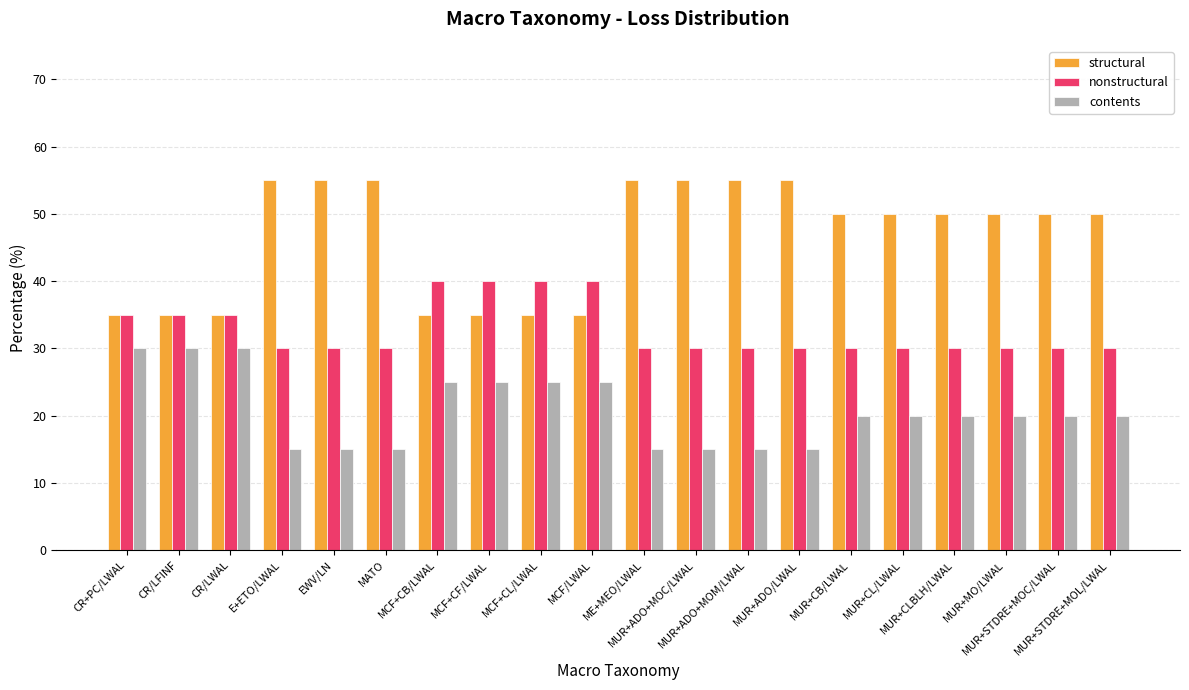

Rank the series by their maximum value, from lowest to highest.

contents, nonstructural, structural